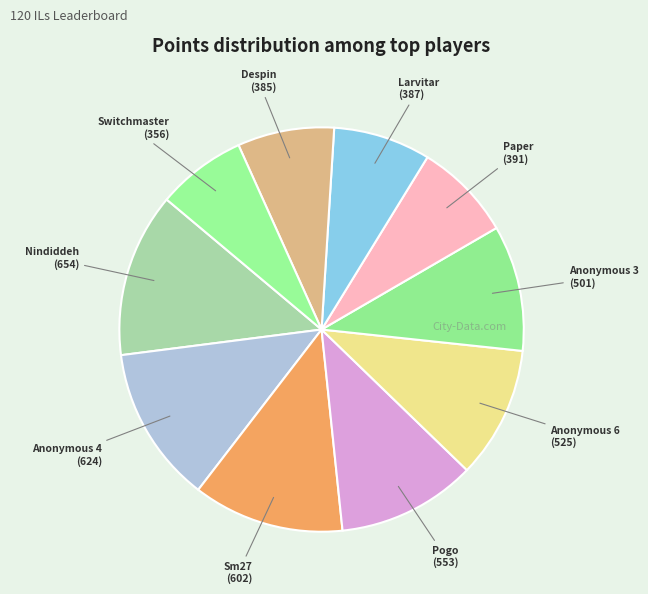

The Sm27 slice represents 12% of the pie. True or false?

True